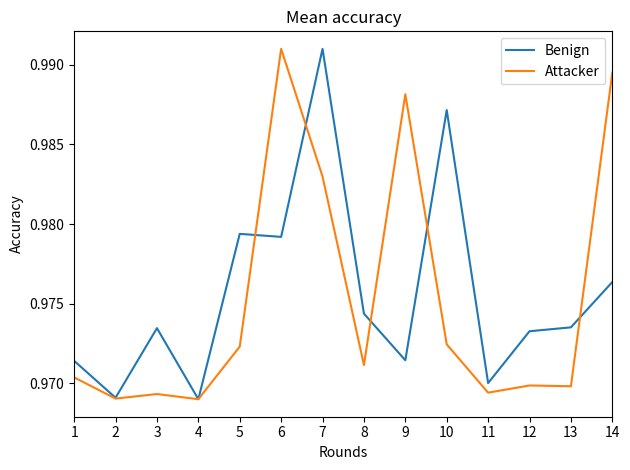

What is the sum of all Attacker values?

13.7